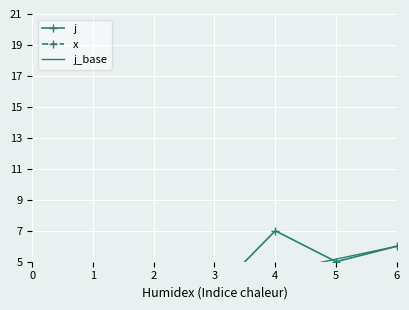

At which label is the value closest to 4?

1